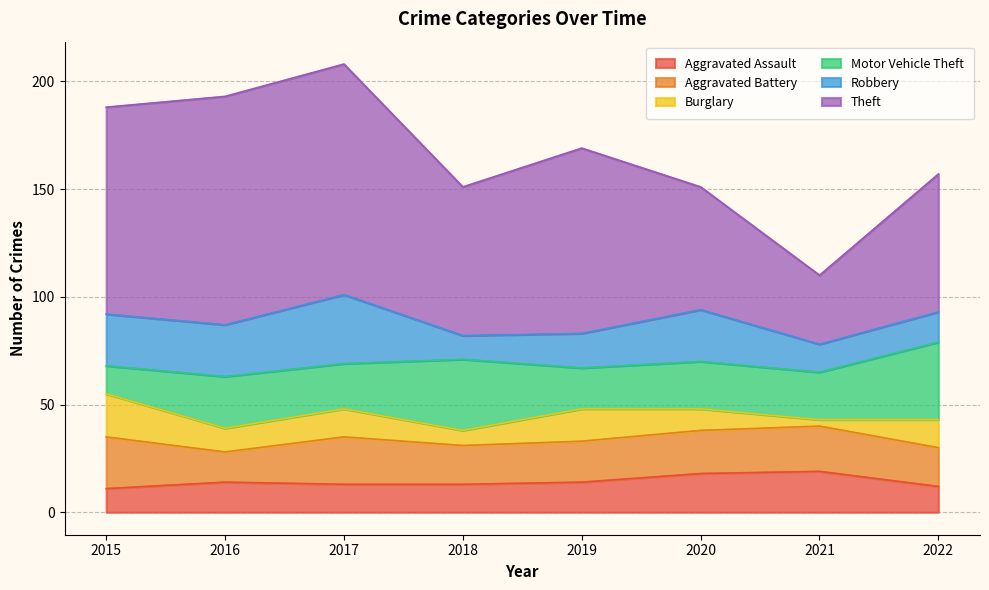

Count the number of data series in this chart.

6